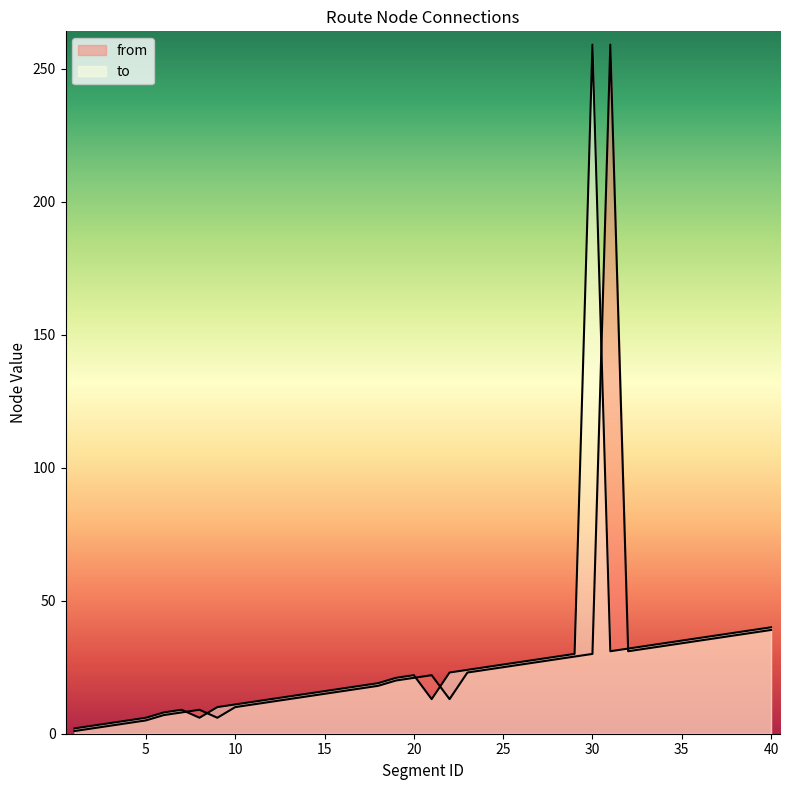

What is the spread (max minus min) of values at 22?

10